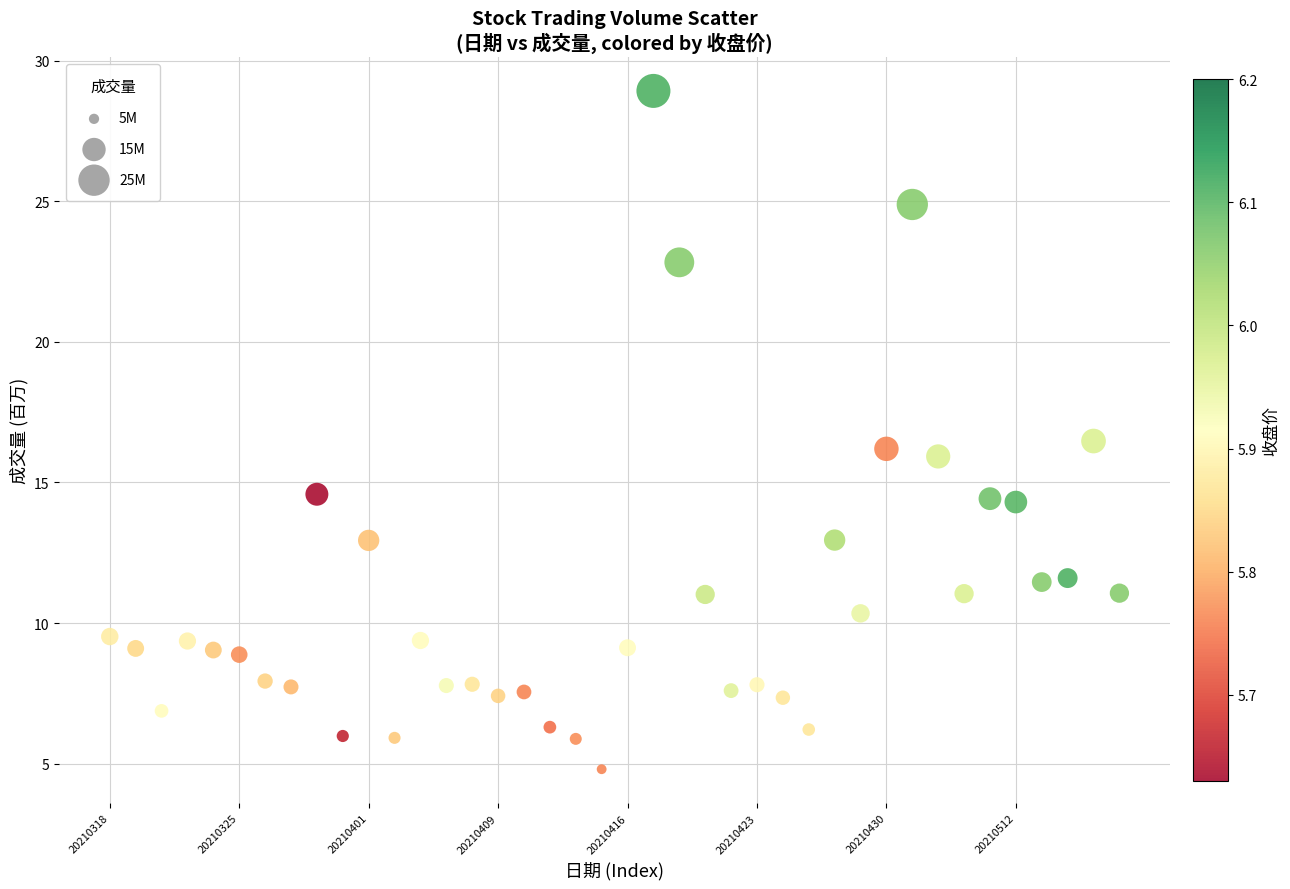

What is the range of Y values (max minus min)?

24.1